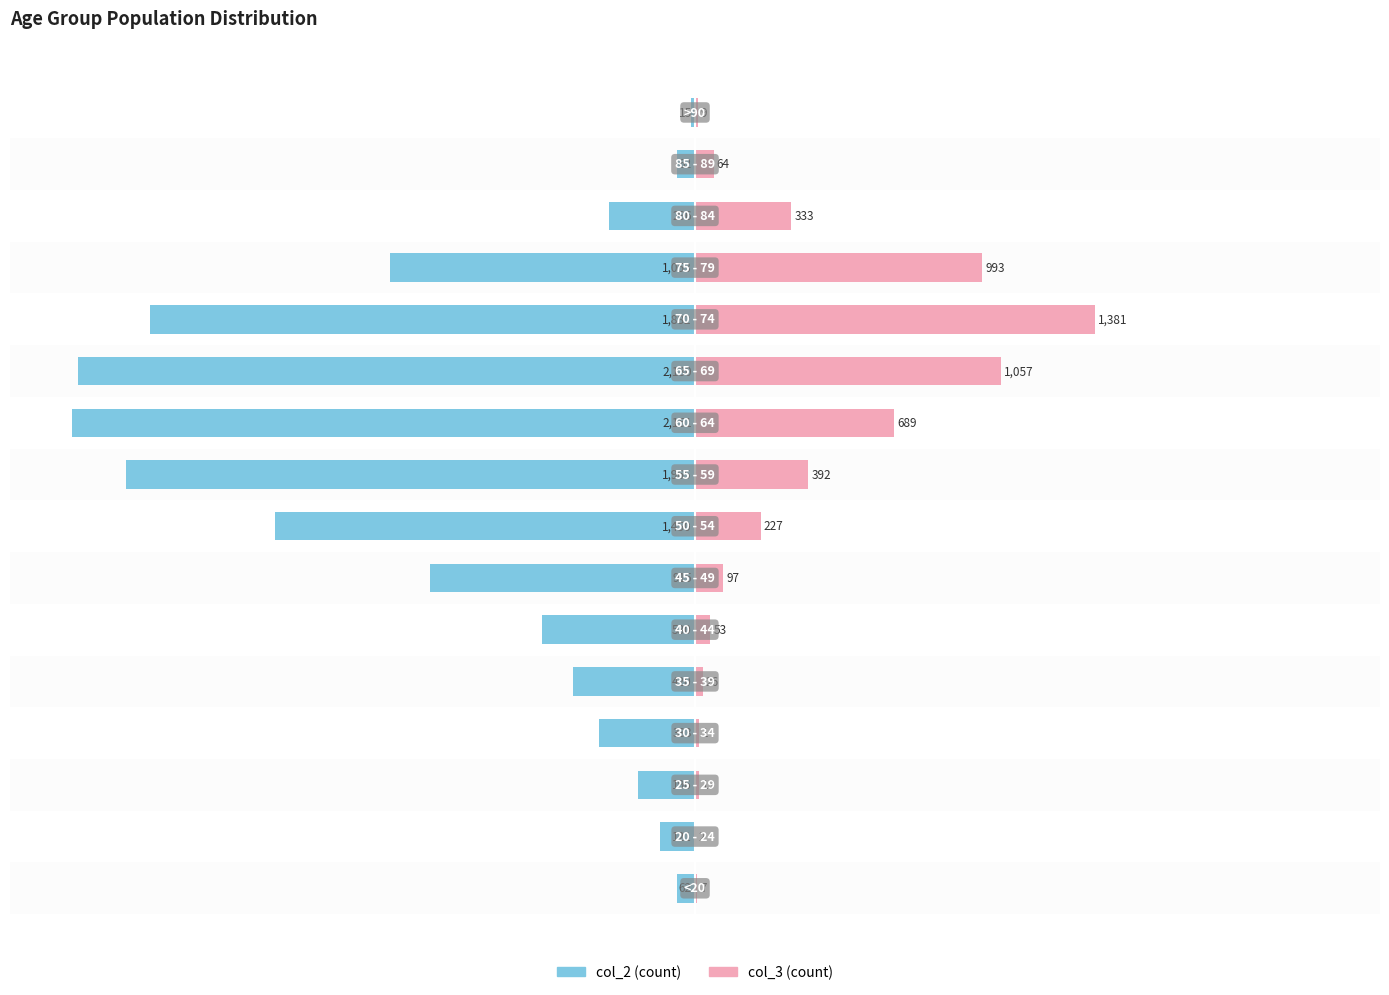

How many bars are there in each group?

2